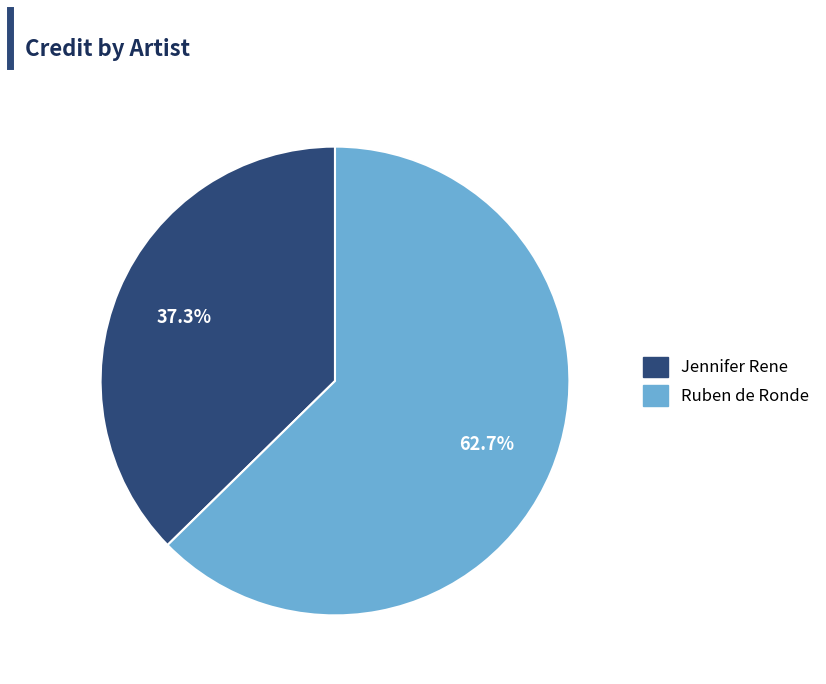

What is the majority slice?

Ruben de Ronde